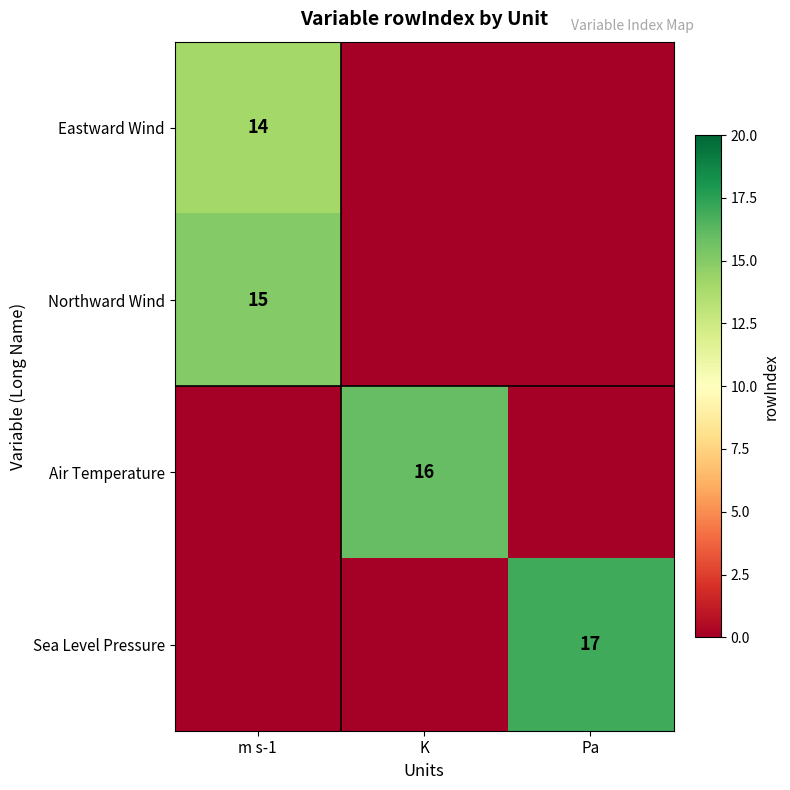

What is the difference between the highest and lowest values at Pa?

17